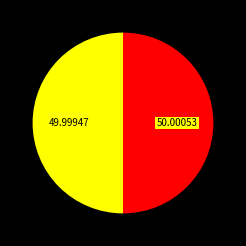

Count the number of slices in the pie.

2